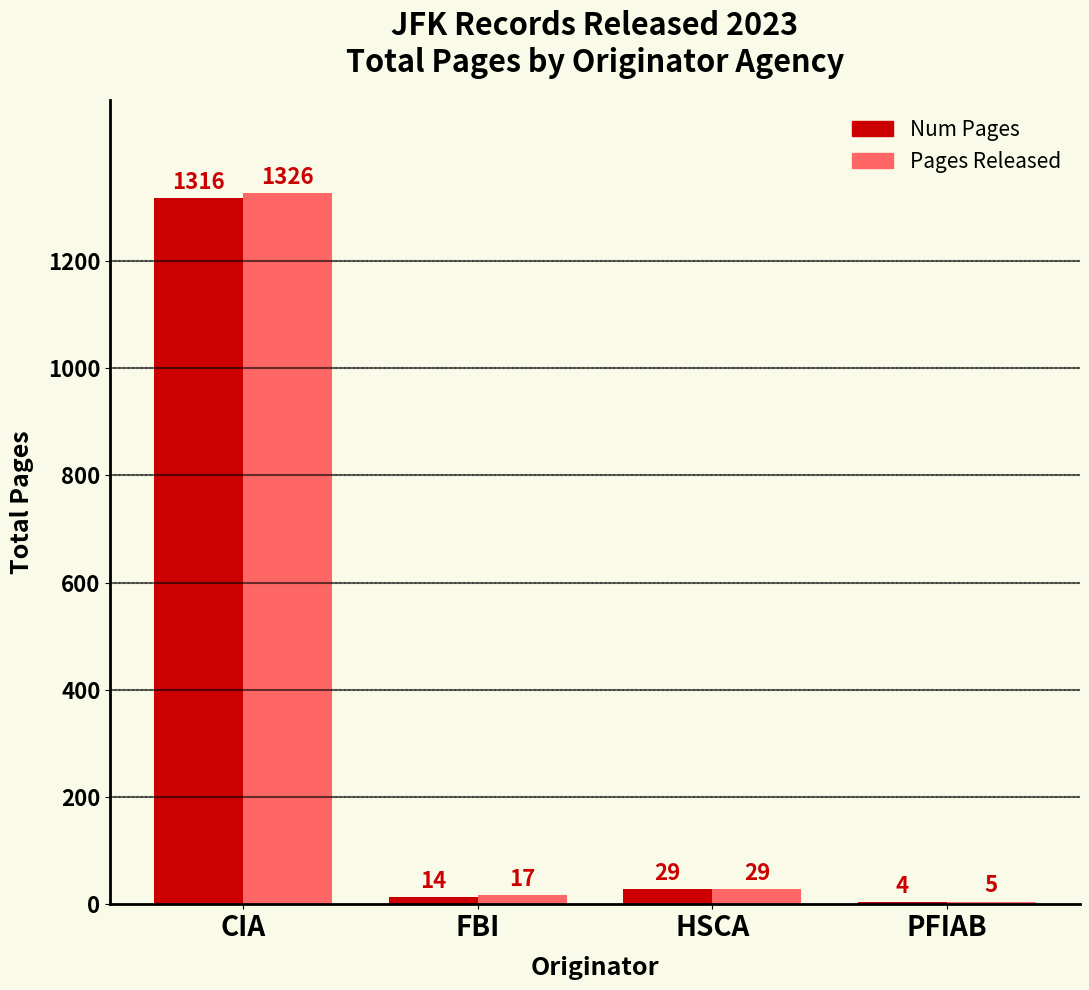

At which label does Num Pages reach its peak?

CIA